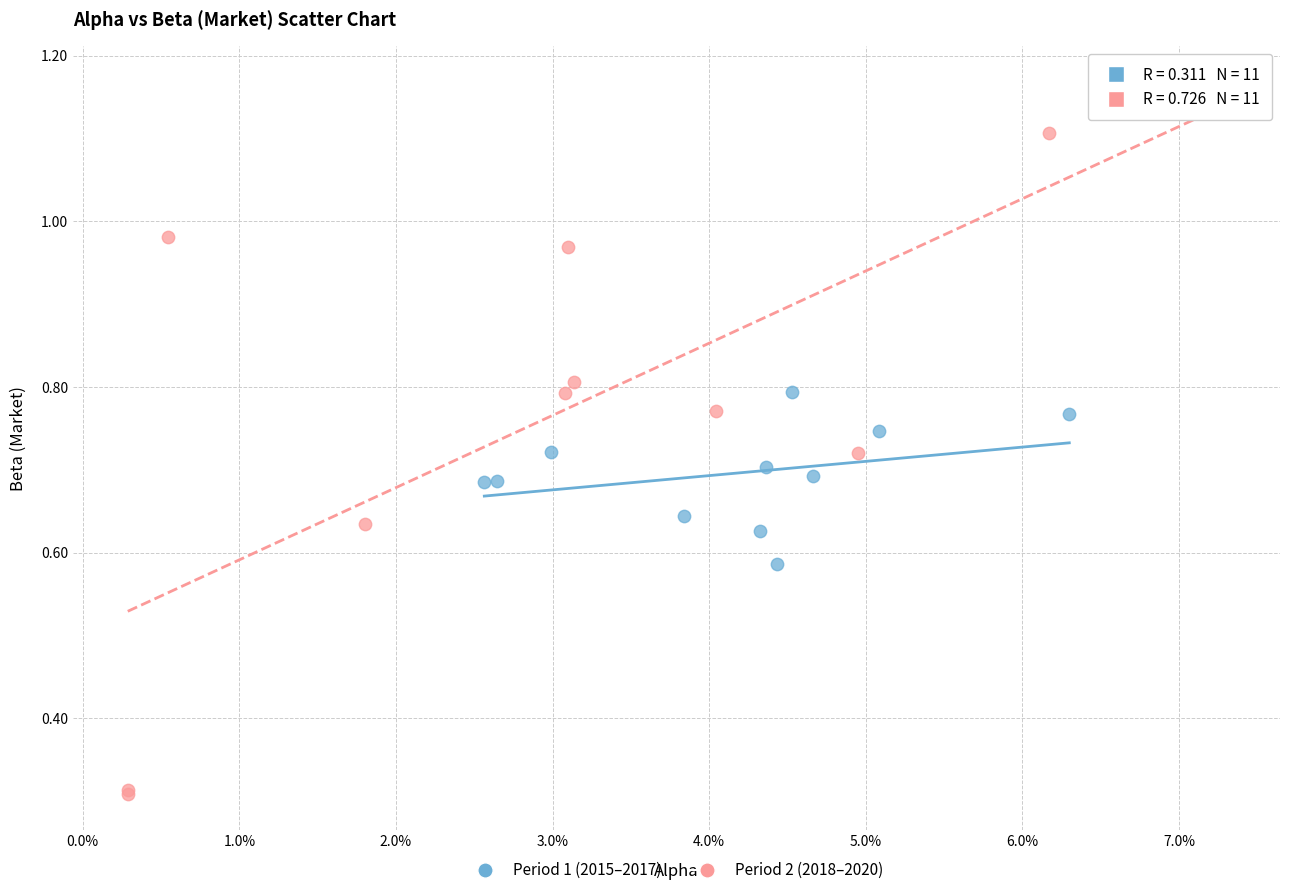

Which series has the widest spread of Y values?

Period 2 (2018–2020)